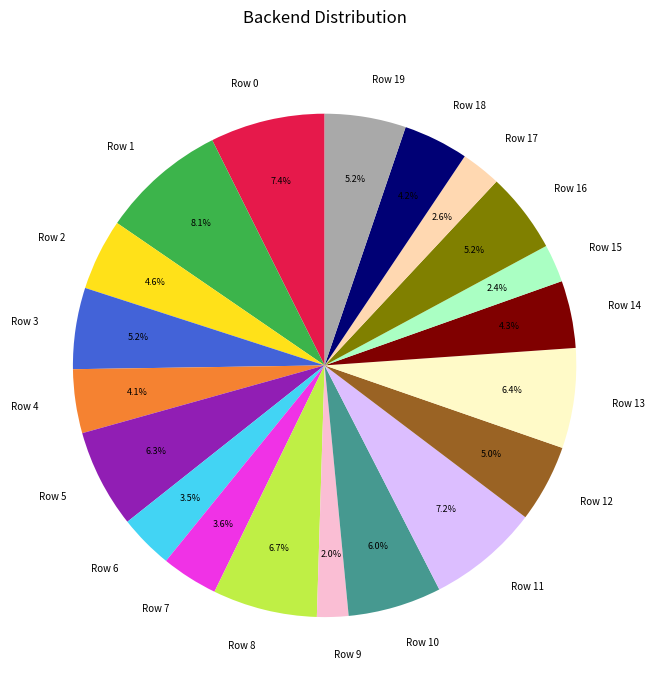

What is the total percentage of Row 9 and Row 17?

4.6%